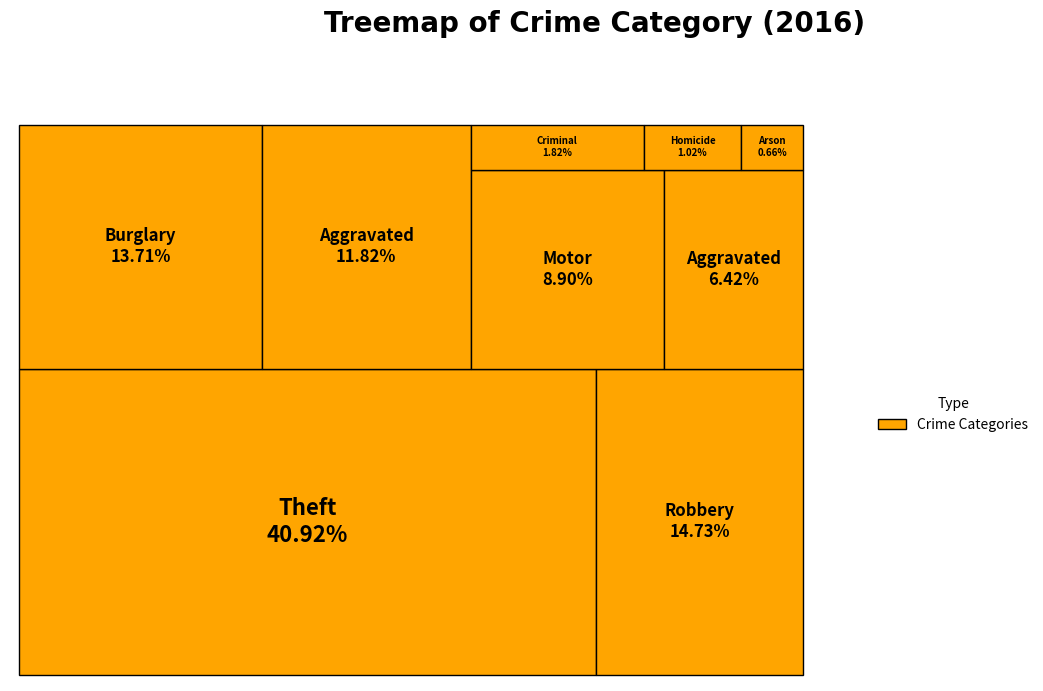

The Robbery slice represents 15% of the pie. True or false?

True